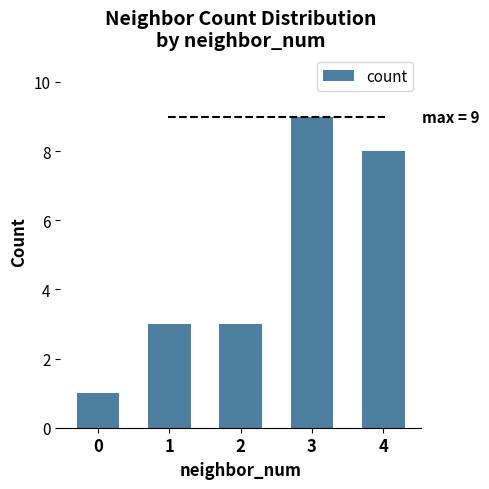

Reading left to right, list all the values displayed in this chart.

1	3	3	9	8